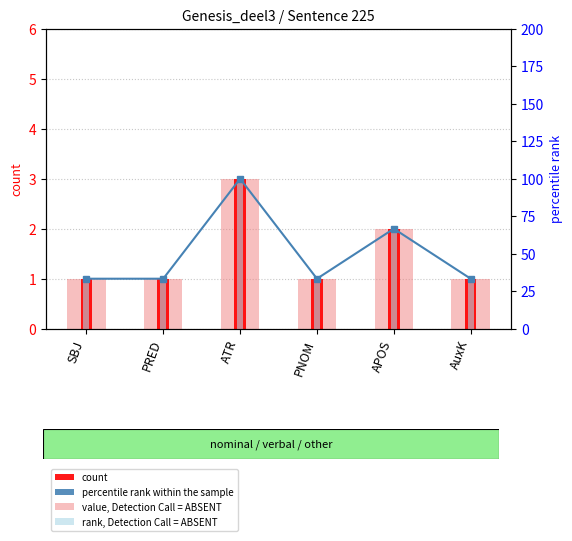

Which series has the largest total across all categories?

percentile rank within the sample